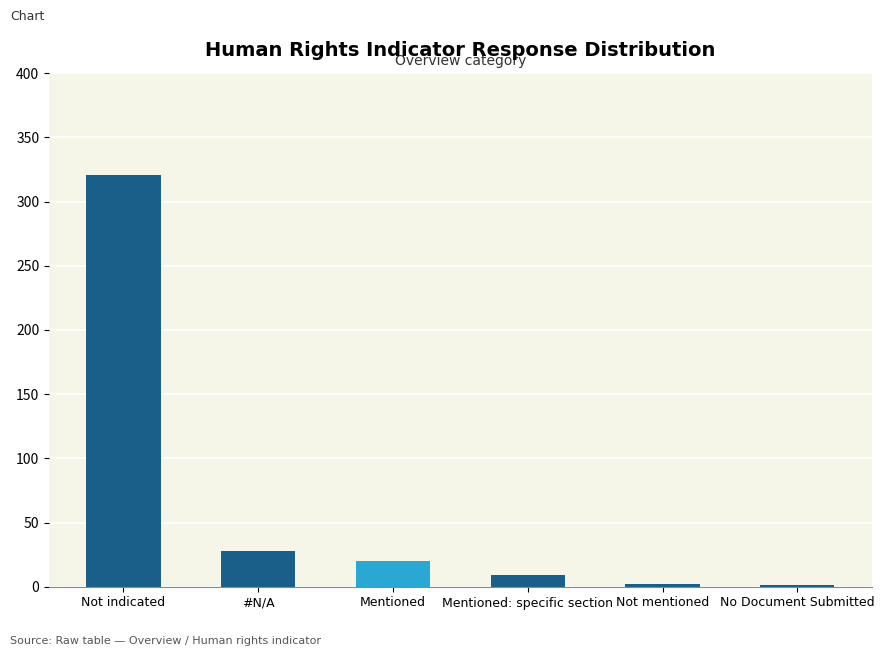

What is the maximum value shown in the chart?

321